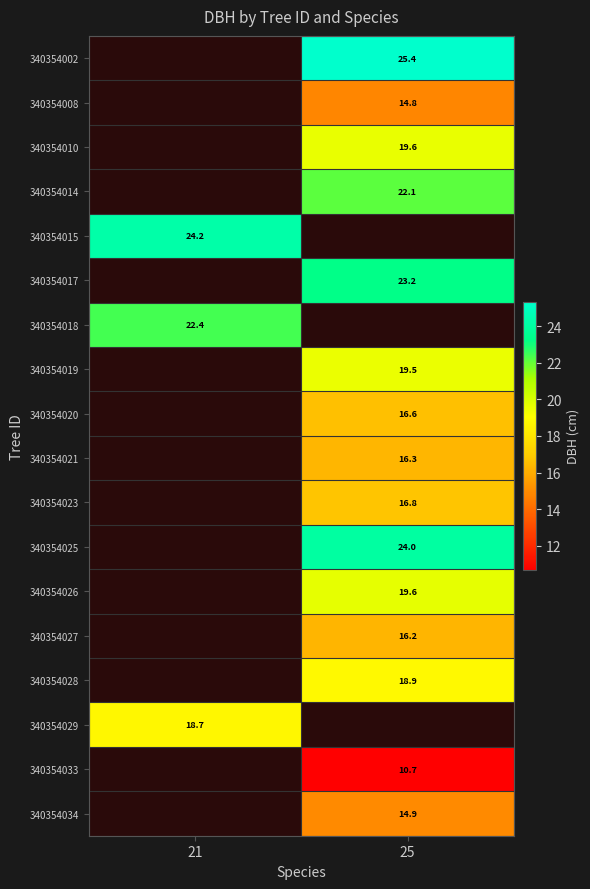

What is the highest value of the 340354029 series?

18.7